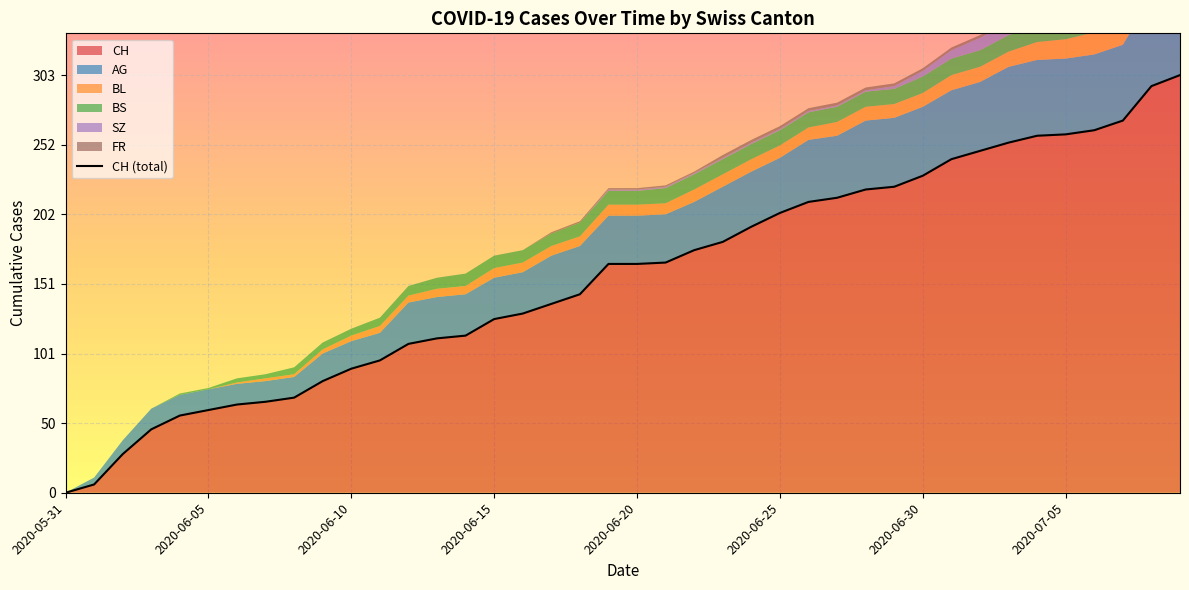

What value does the data have at 19, to the nearest 10?

170